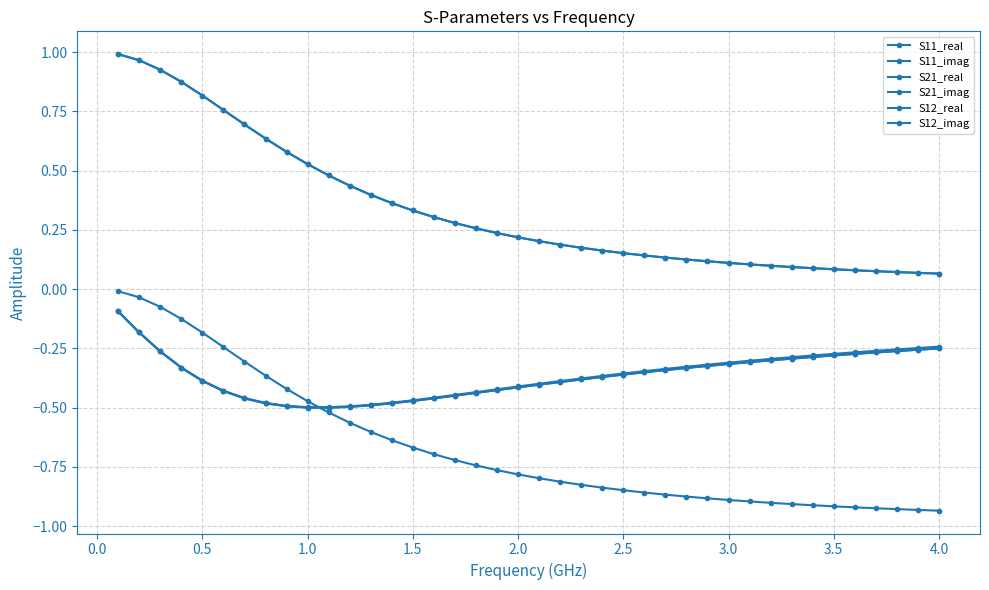

What is the average value of the S12_real series?

0.3